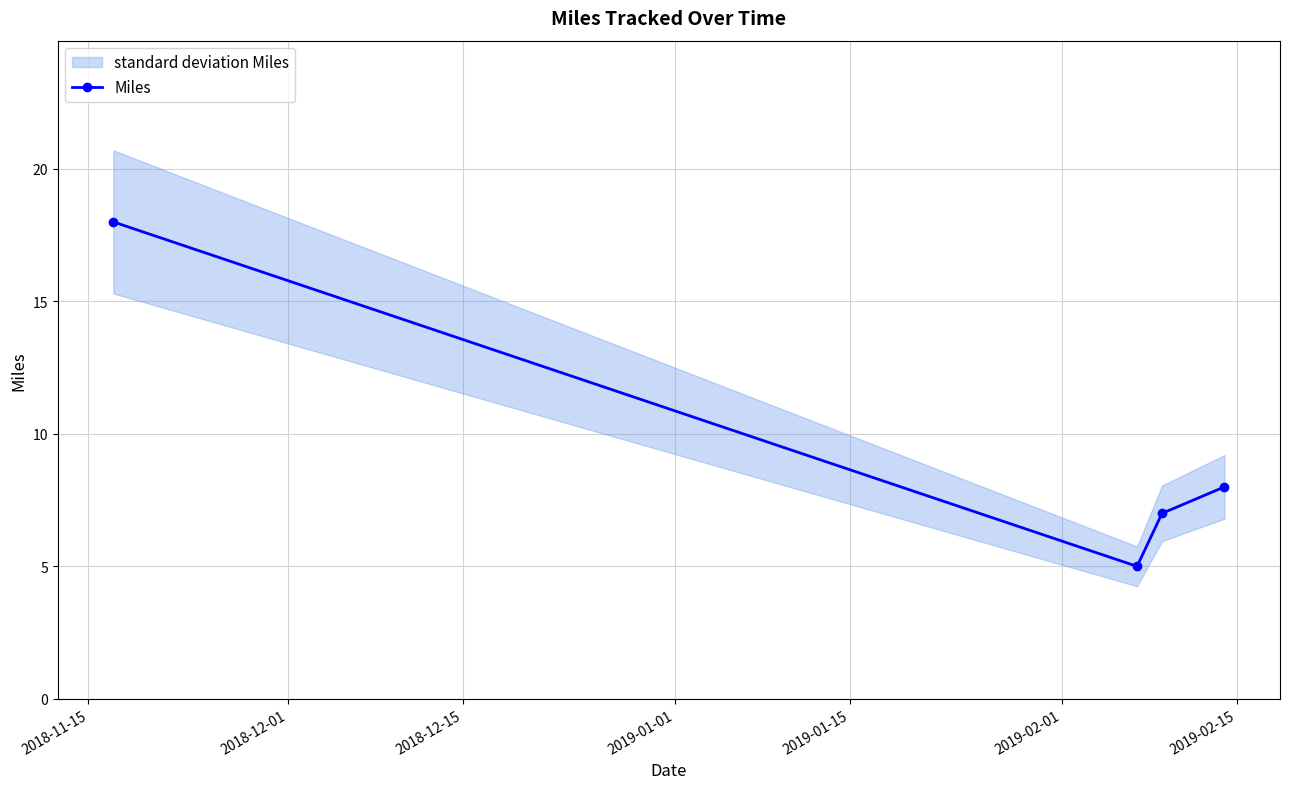

How many series are shown in this chart?

1